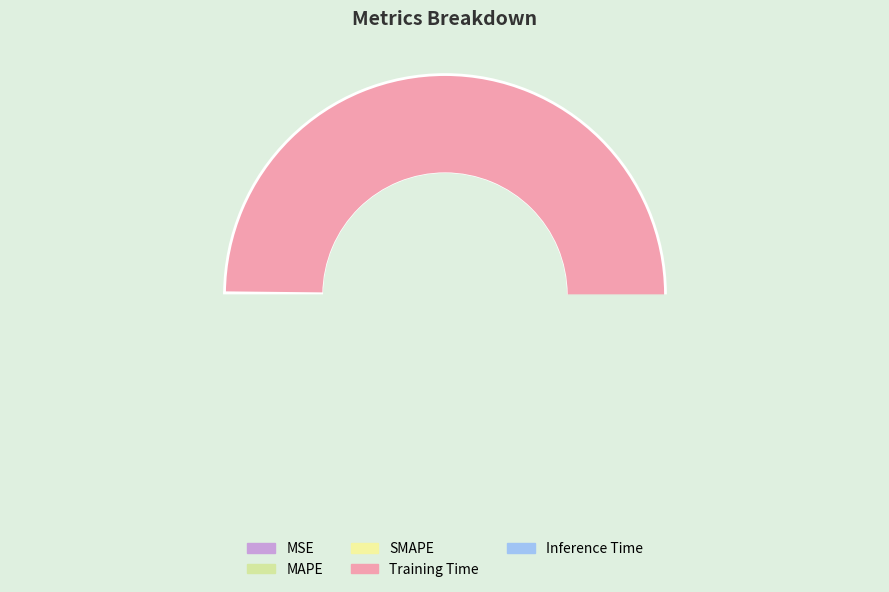

True or false: MSE accounts for 7% of the total.

False